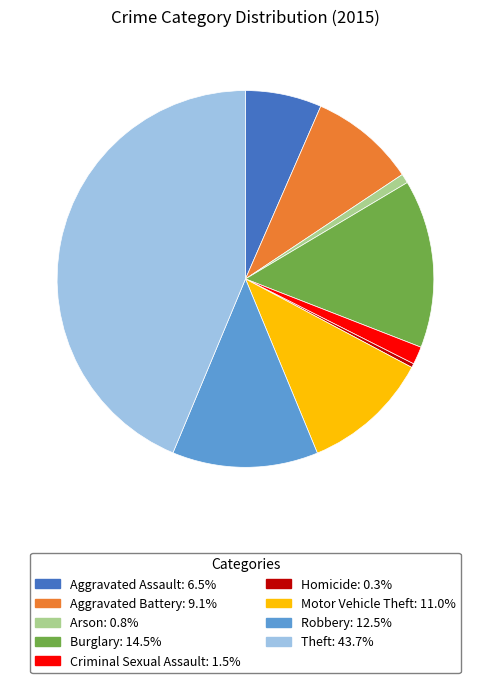

Between Motor Vehicle Theft and Aggravated Assault, which is larger?

Motor Vehicle Theft